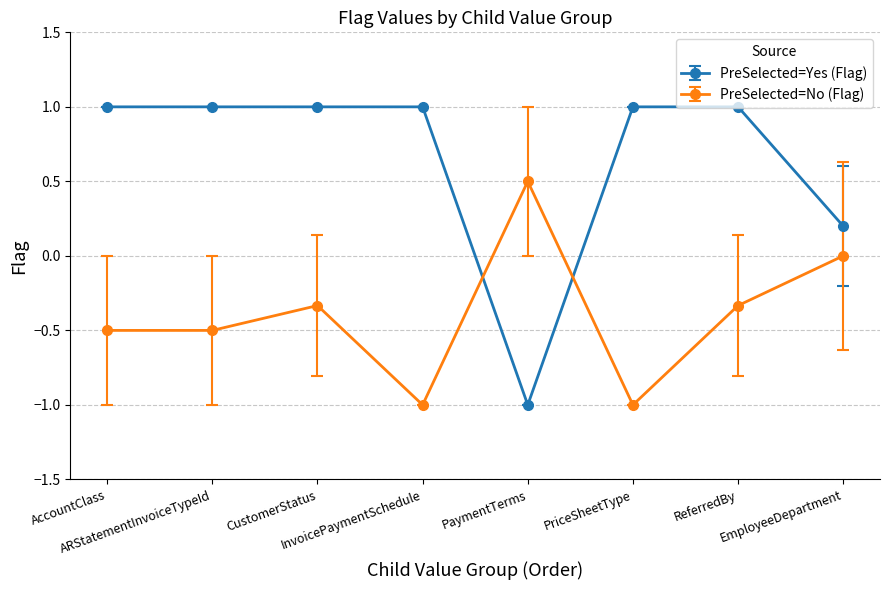

Rank the series by their maximum value, from lowest to highest.

PreSelected=No (Flag), PreSelected=Yes (Flag)